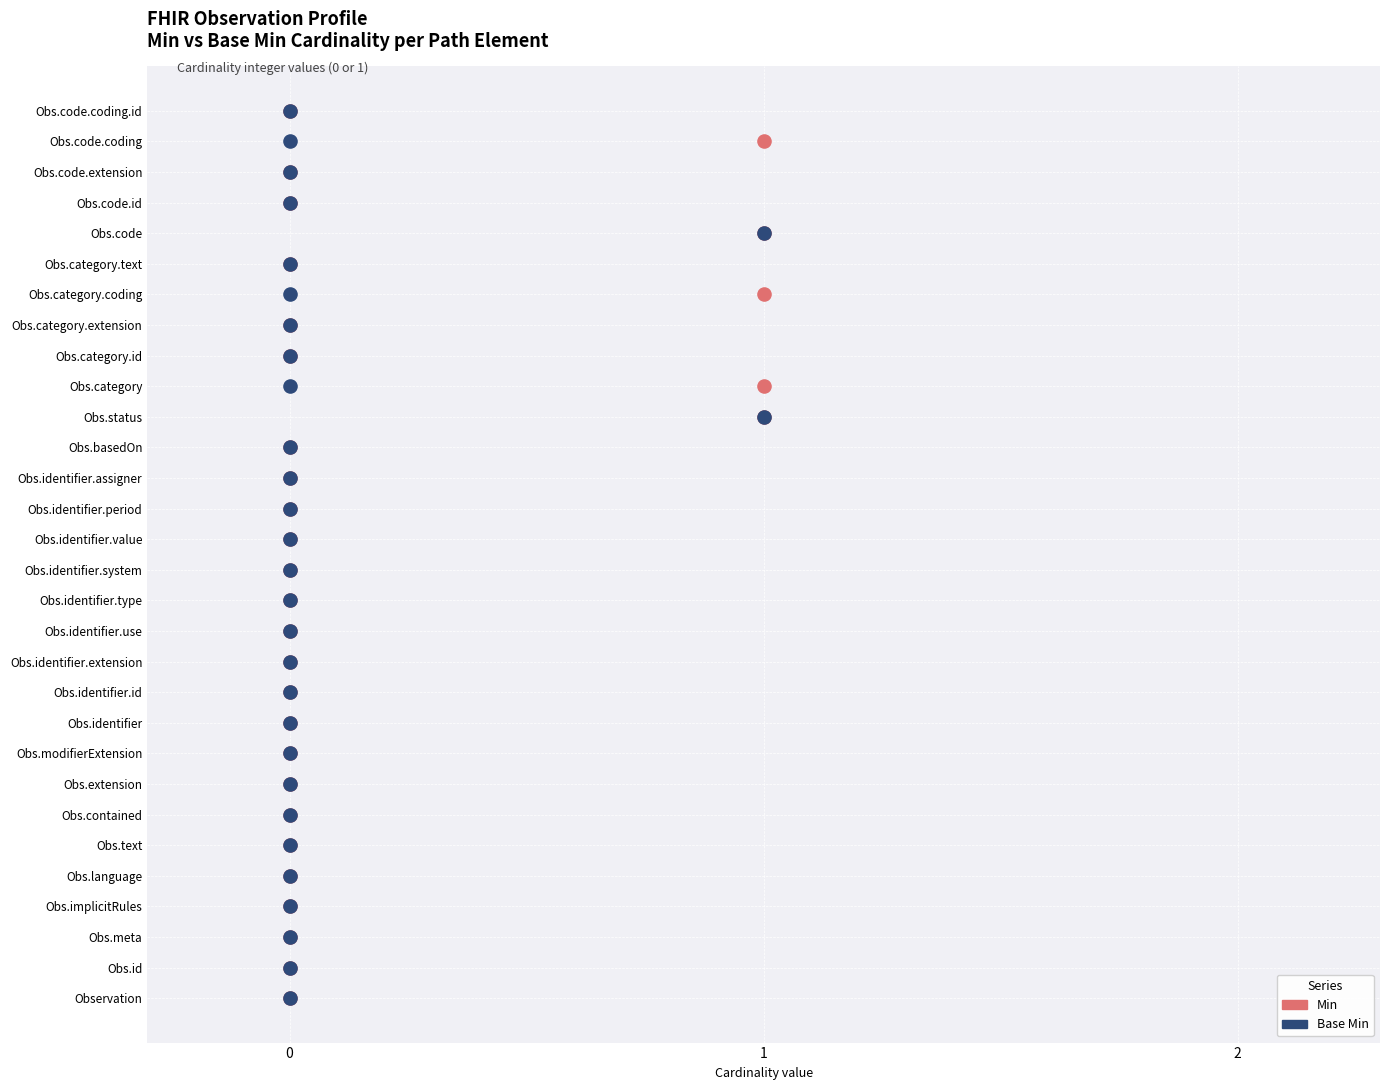

What are all the series names shown in the legend?

Min, Base Min